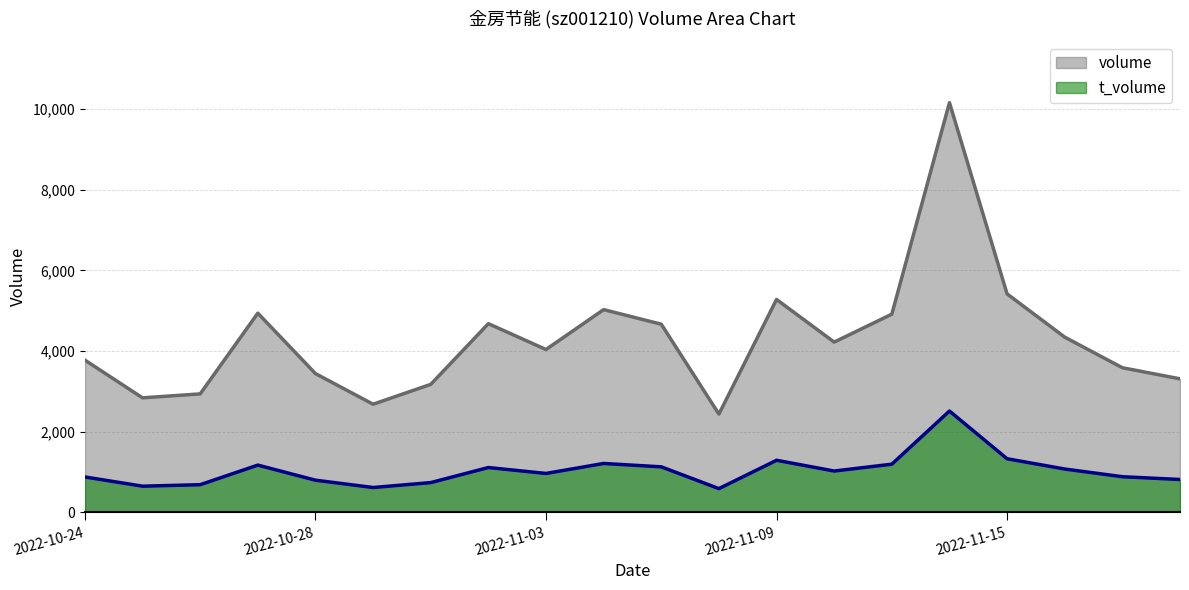

At which category does the chart reach its minimum across all series?

2022-11-08